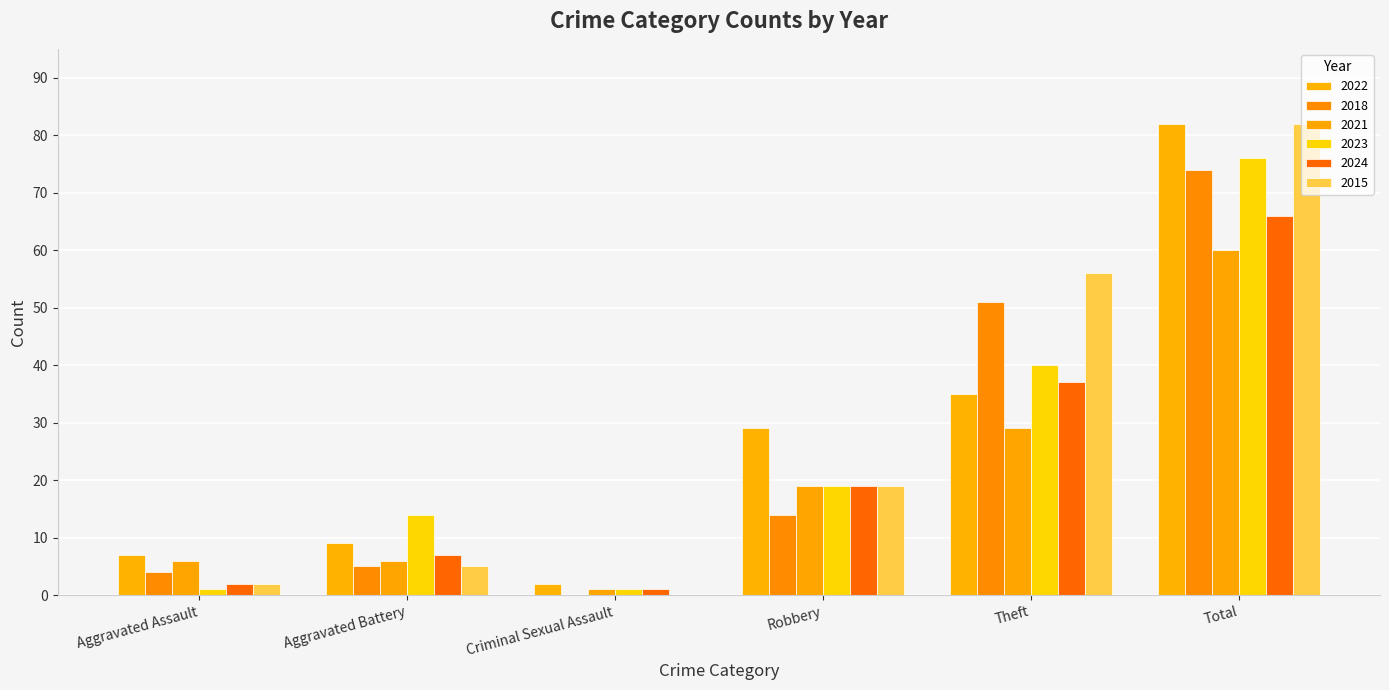

How many groups of bars are there?

6